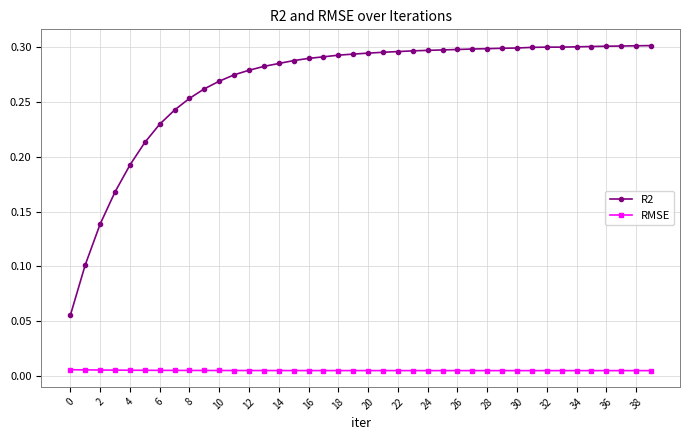

How many data points does each series have?

40